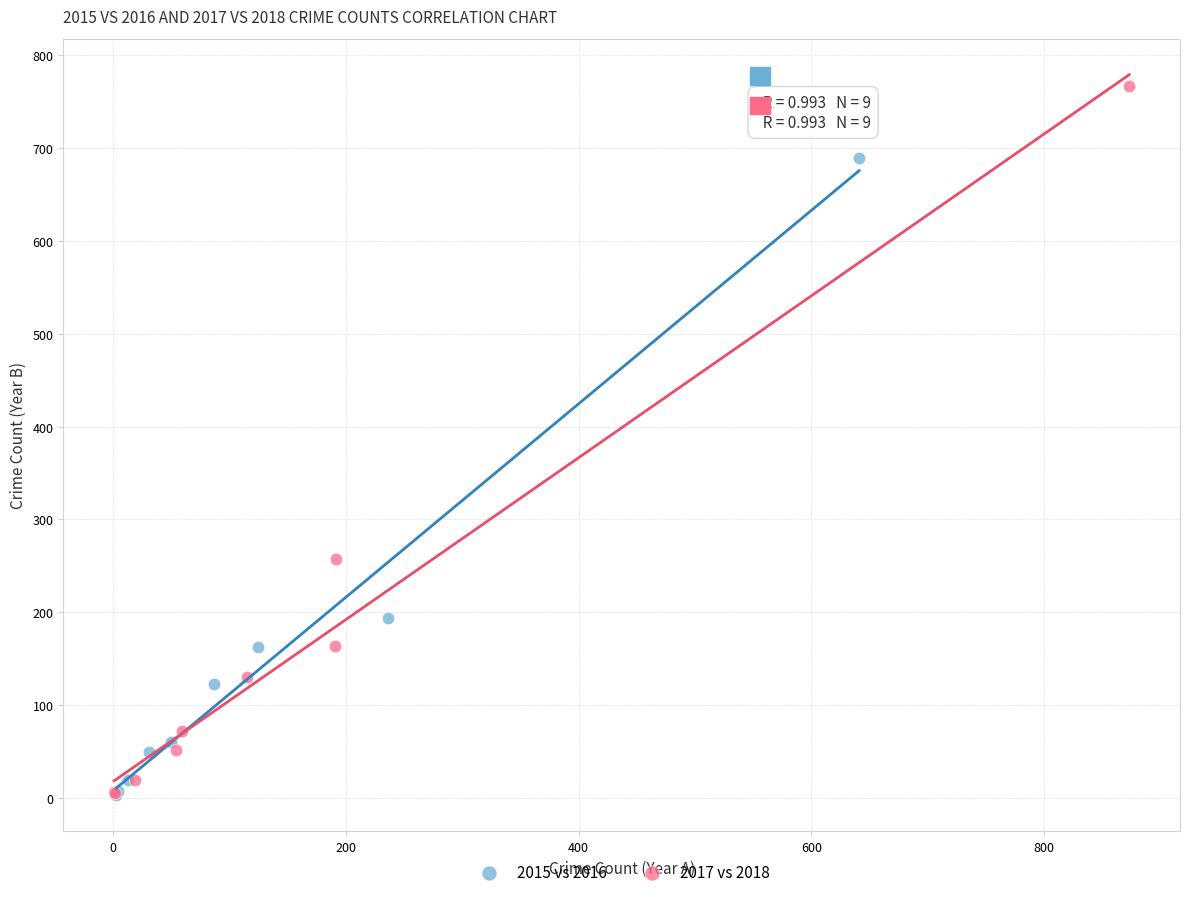

Which series contains the highest Y value?

2017 vs 2018